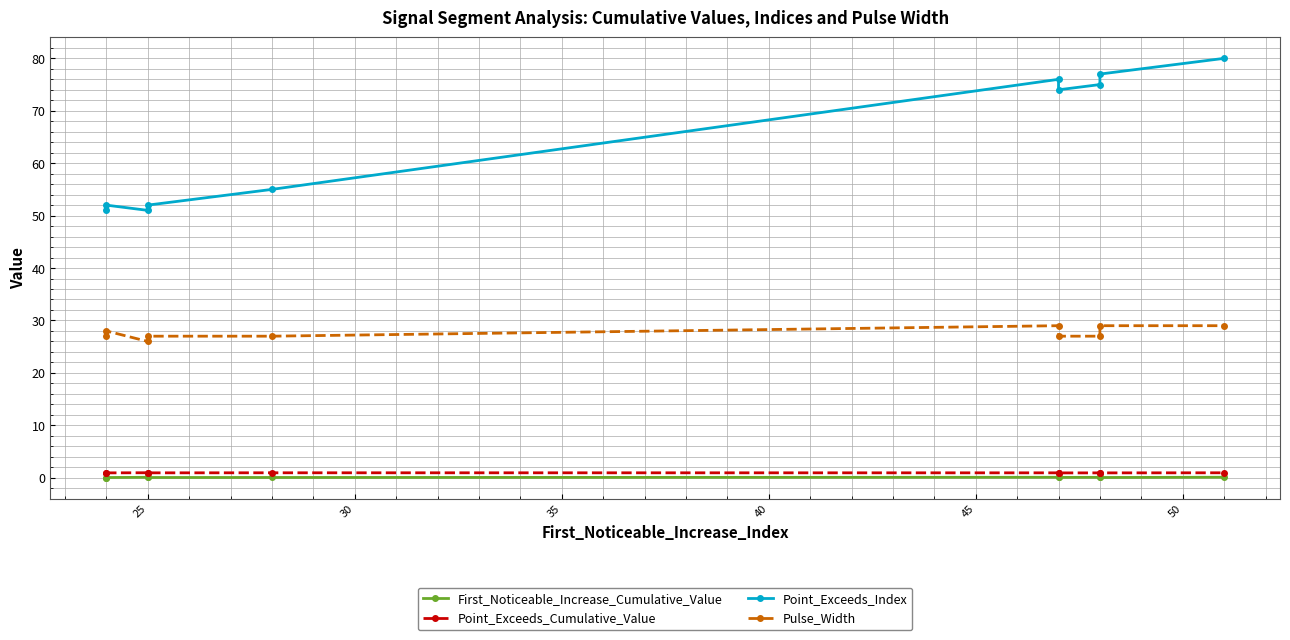

How many lines are shown in the chart?

4